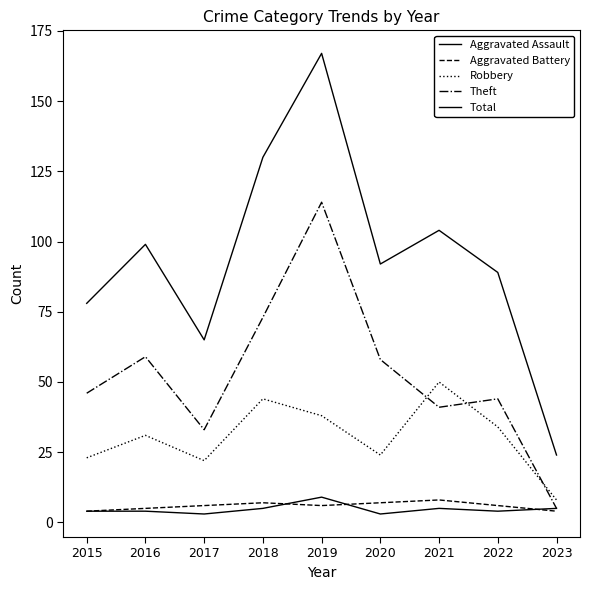

Which category has the highest value in the Robbery series?

2021